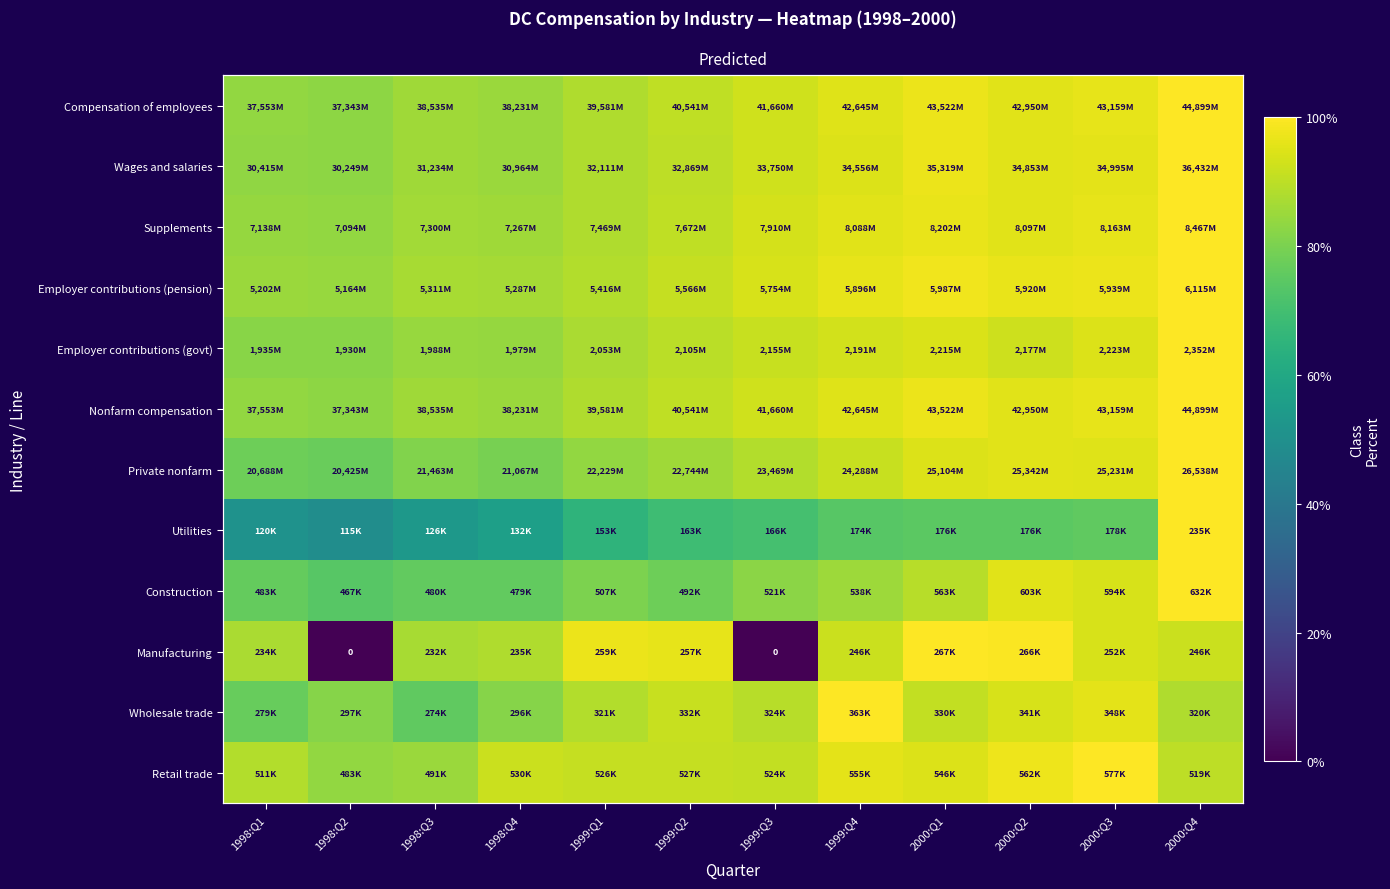

What is the difference between the maximum and minimum values in the Manufacturing series?

100.0